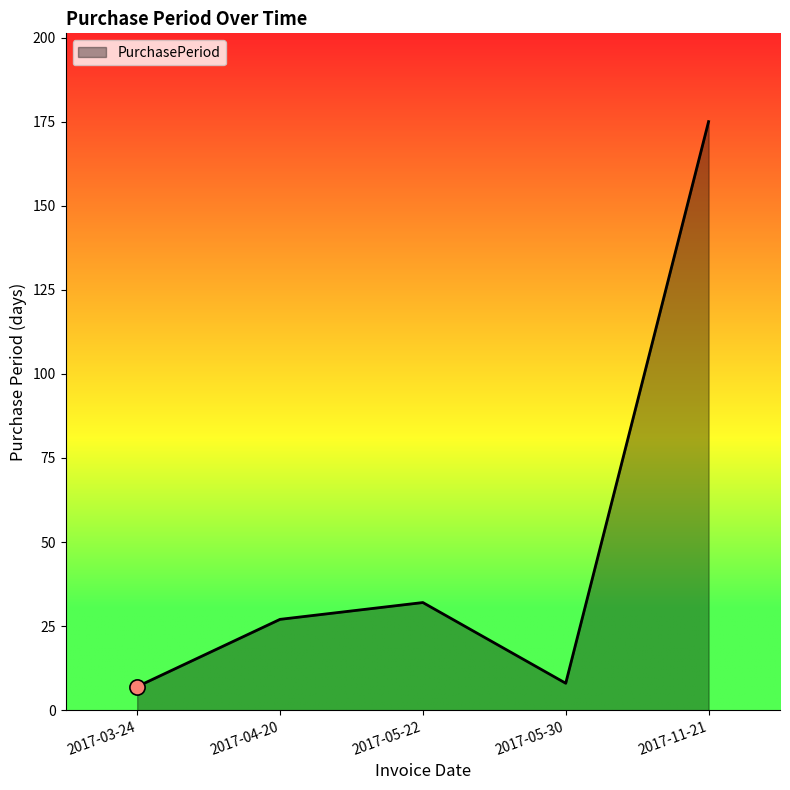

What is the ratio of the value at 2017-05-22 to the value at 2017-03-24?

4.6